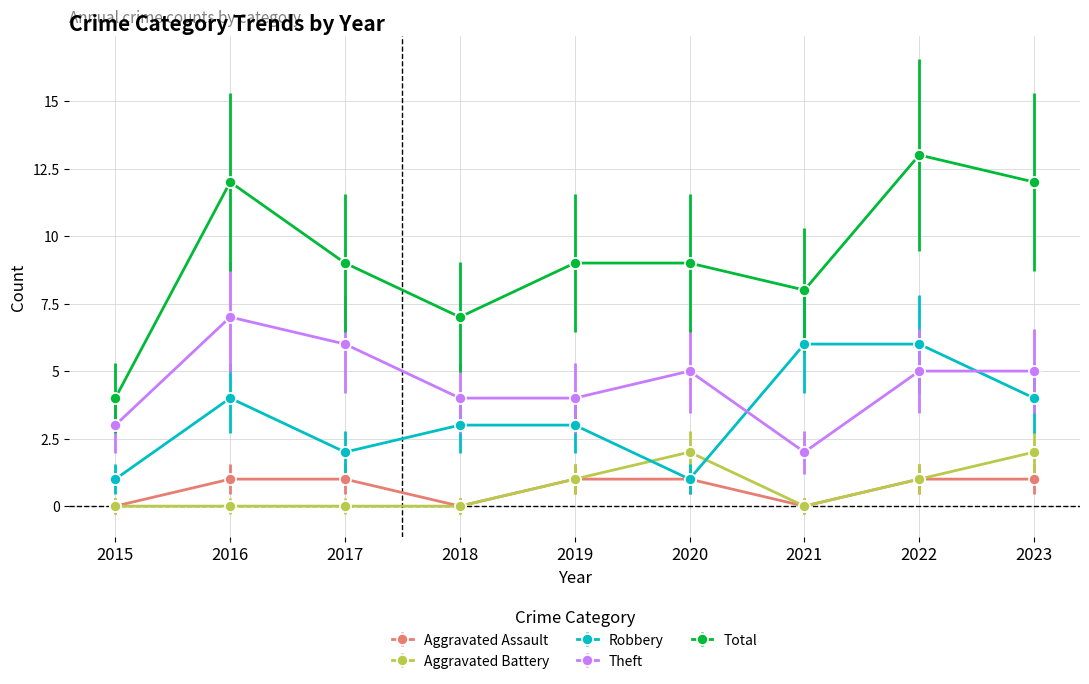

True or false: Total and Aggravated Battery cross at least once.

False